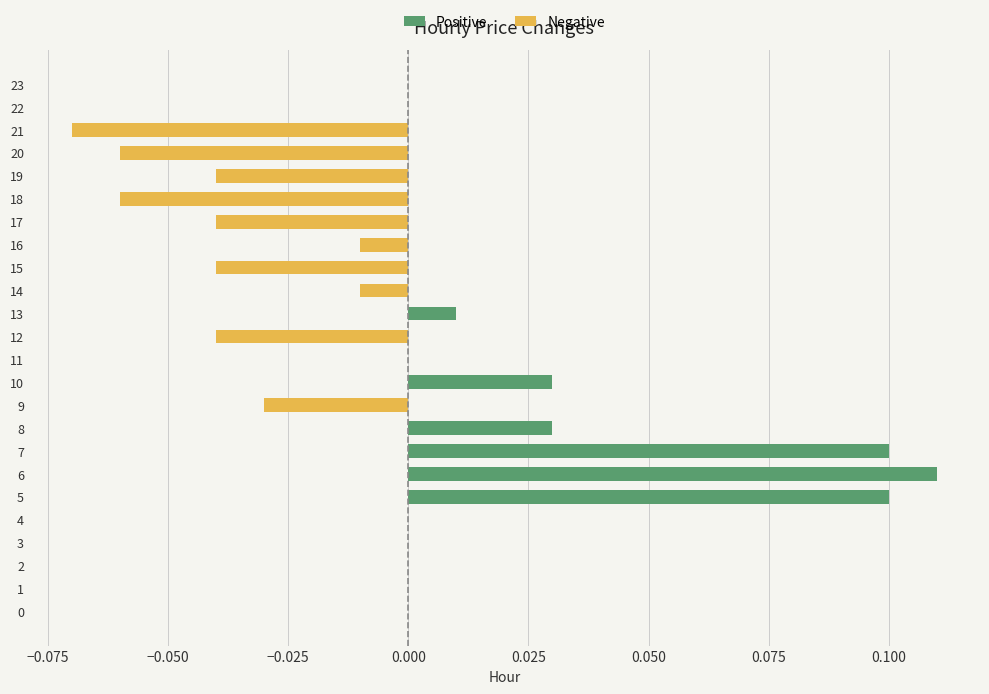

What is the sum of all Negative values?

-0.4